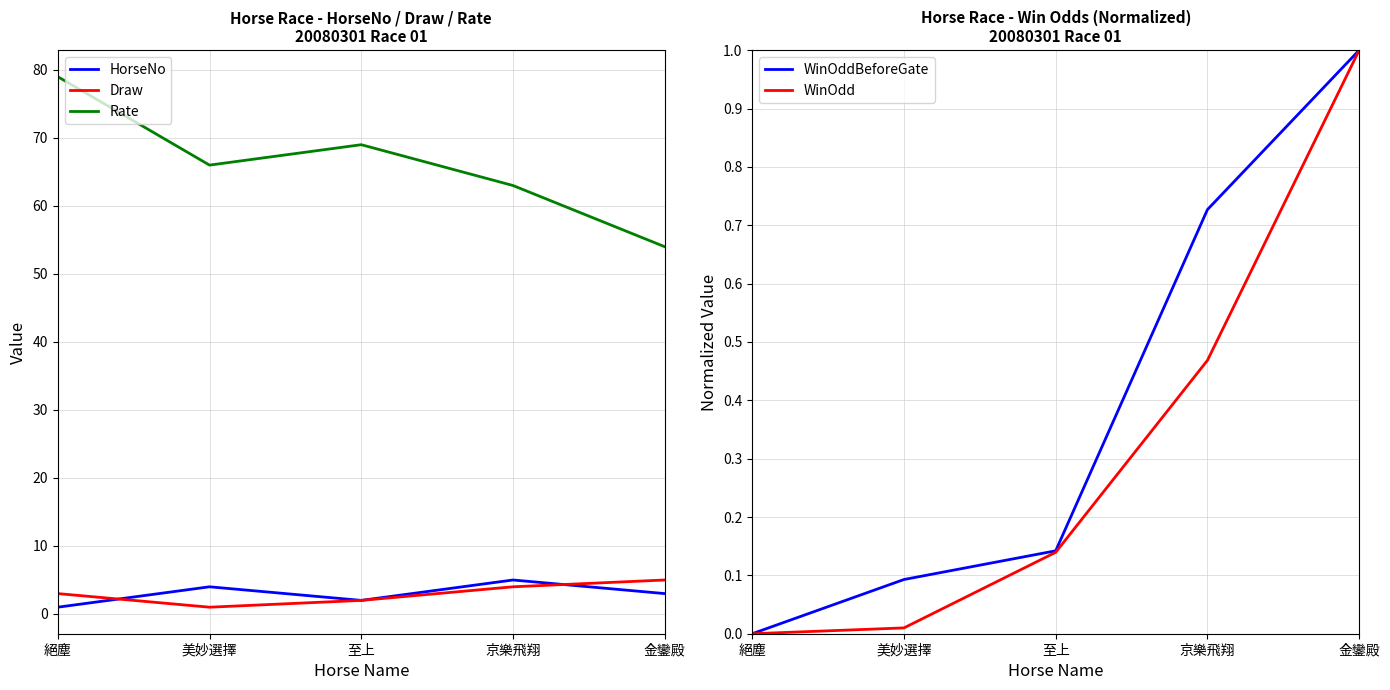

What is the difference between the maximum and minimum values in the WinOdd series?

1.0